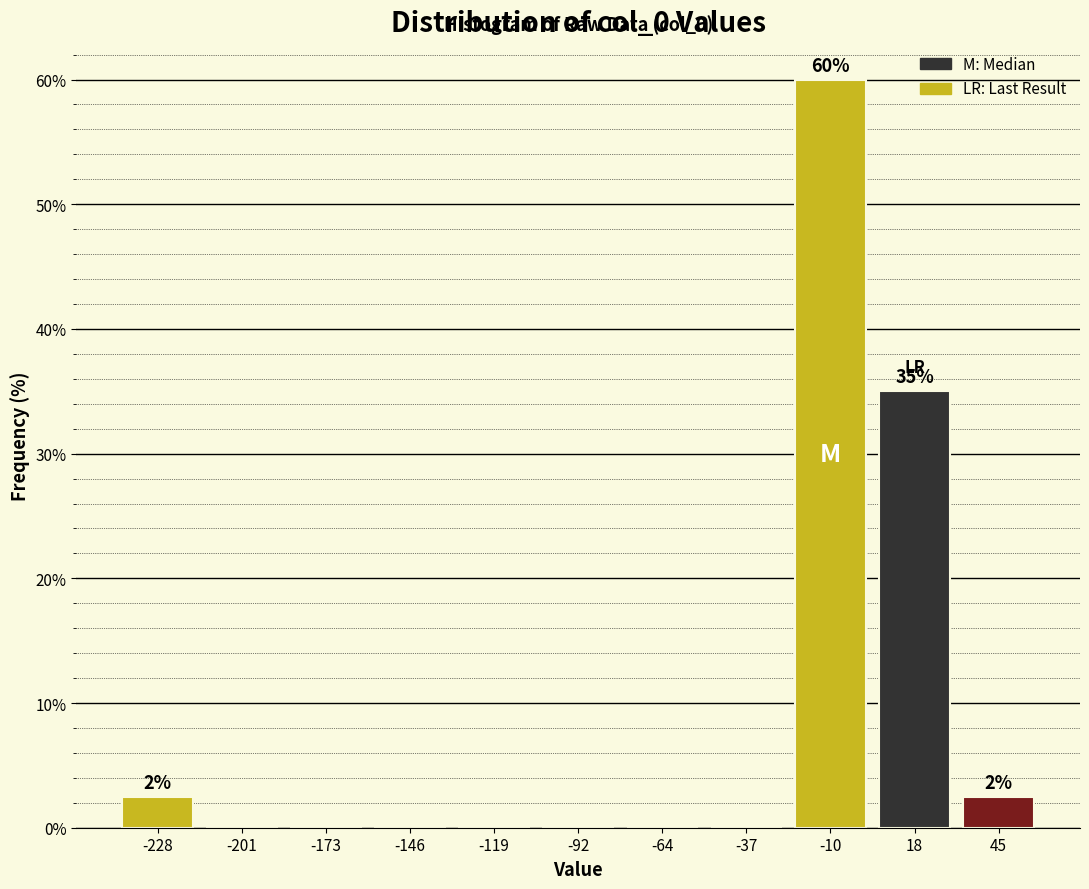

Over which range of the x-axis is the bar tallest?

-25 to 5